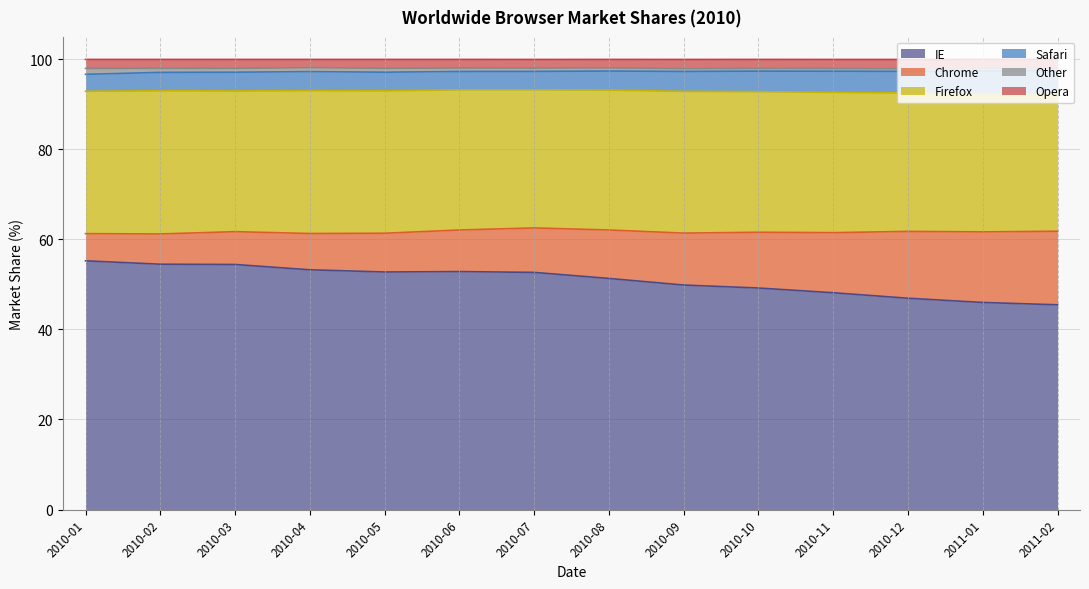

True or false: Other has a value of 1.2 at 2010-08.

False